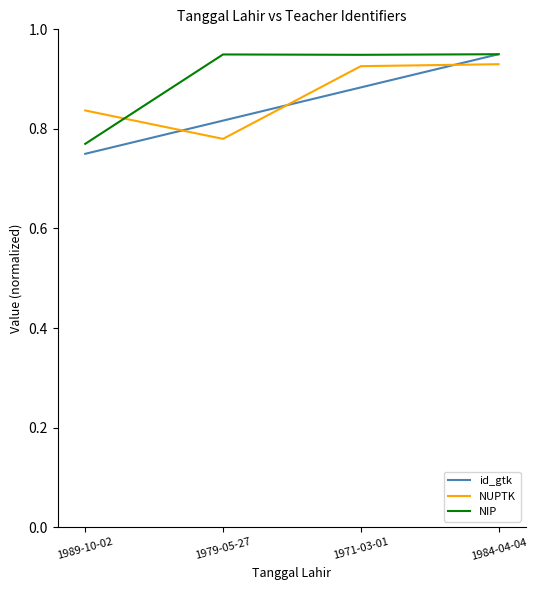

At which category is the sum across all series the highest?

1984-04-04